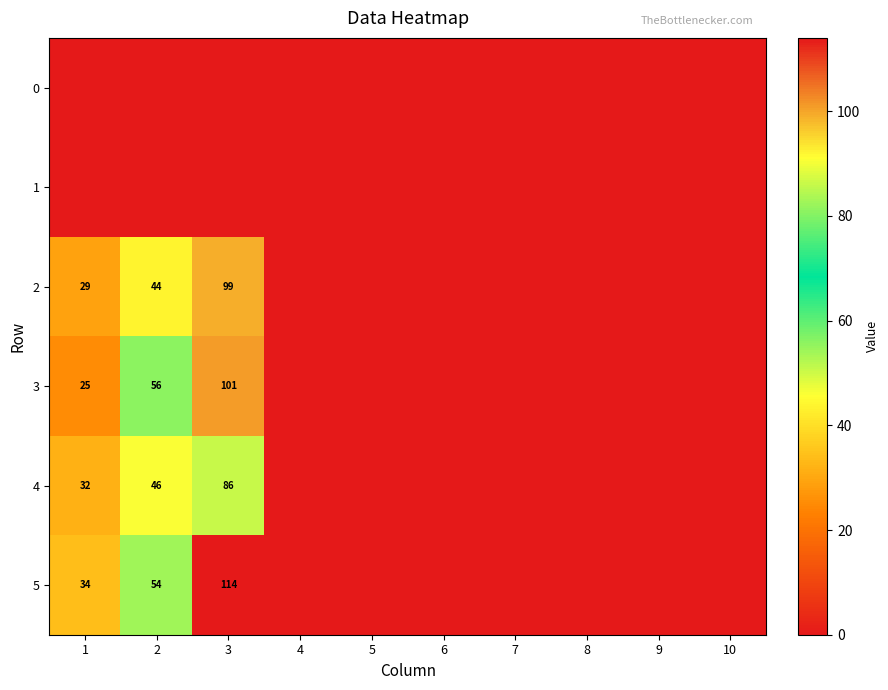

True or false: 2 has a value of 44 at 2.

True